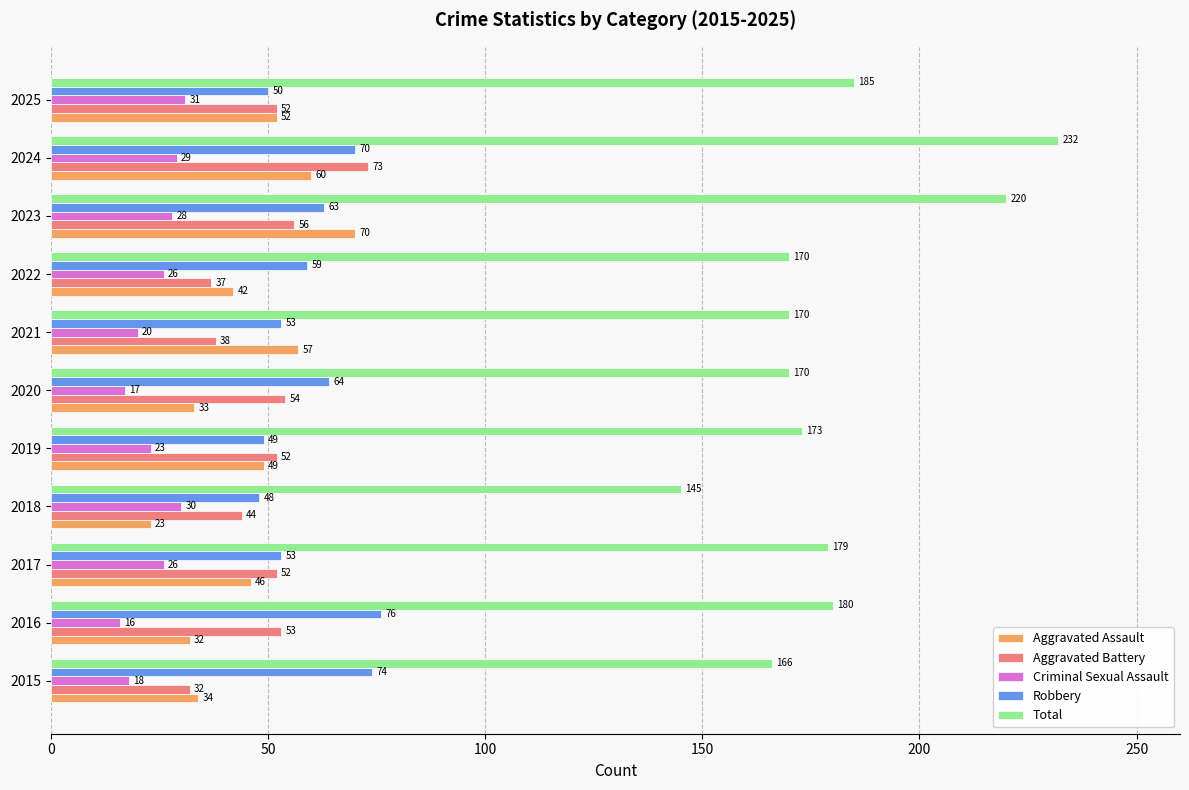

What is the difference between the highest and lowest values at 2015?

148